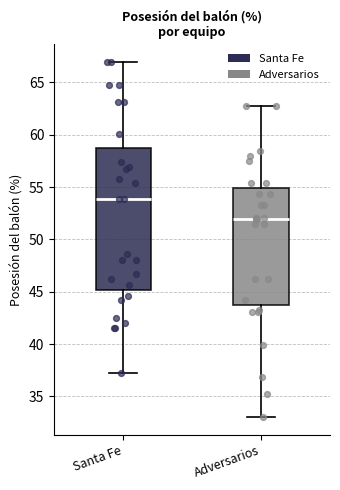

Which box has the lowest median line?

Adversarios